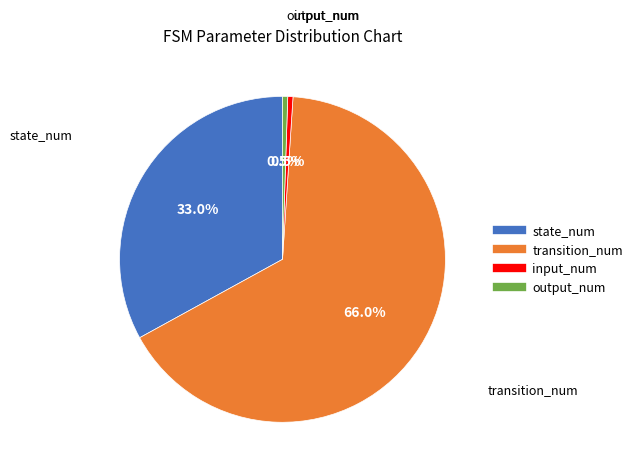

To the nearest percent, what is the difference between the output_num and state_num slice percentages?

32%